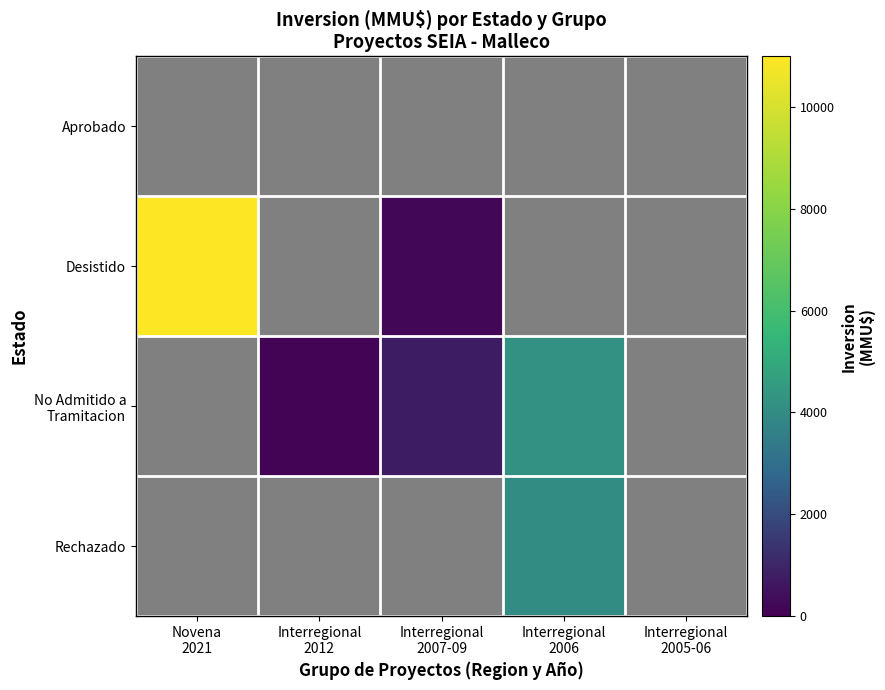

How many categories are shown in the chart?

5